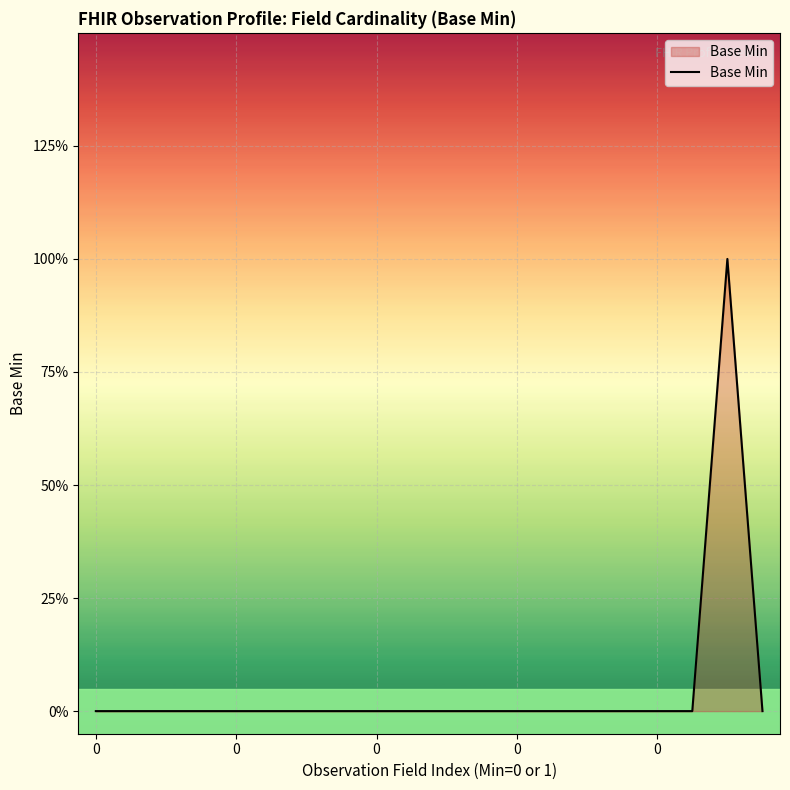

How many distinct data groups are displayed?

1